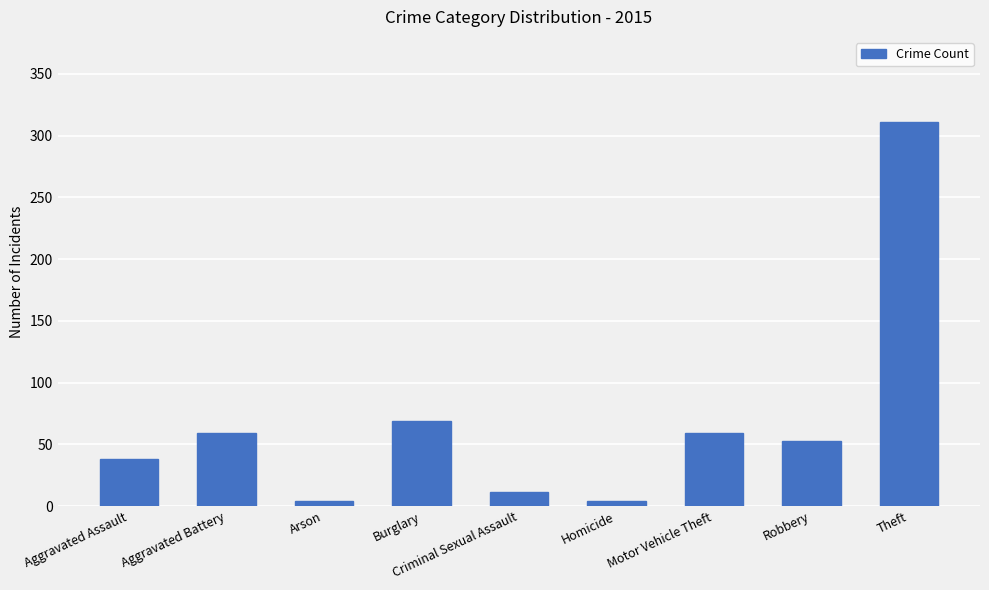

What is the minimum value shown in the chart?

4